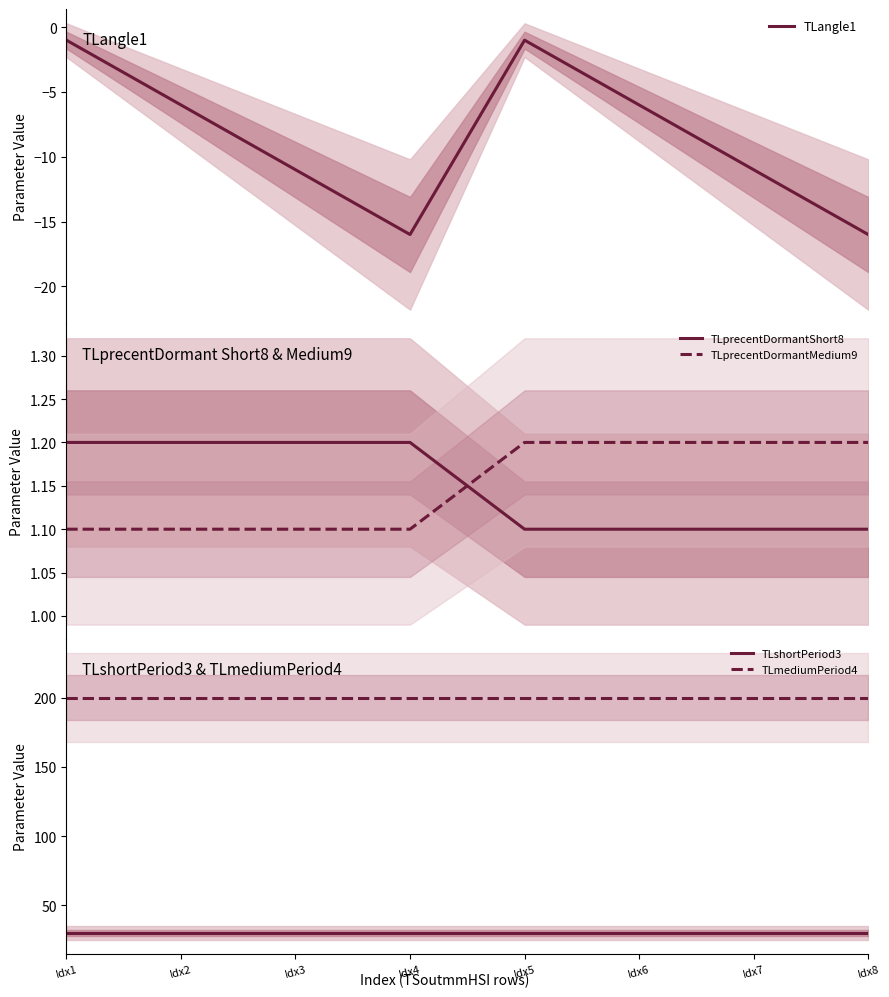

How many distinct data groups are displayed?

5